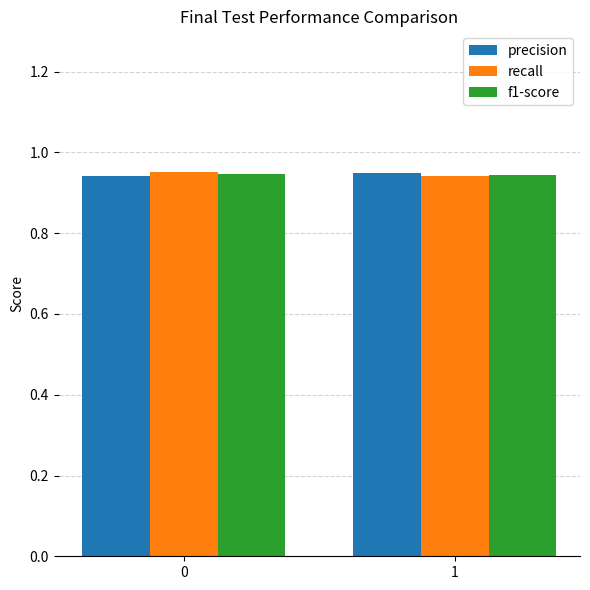

What is the sum of the precision values at 1 and 0?

1.9